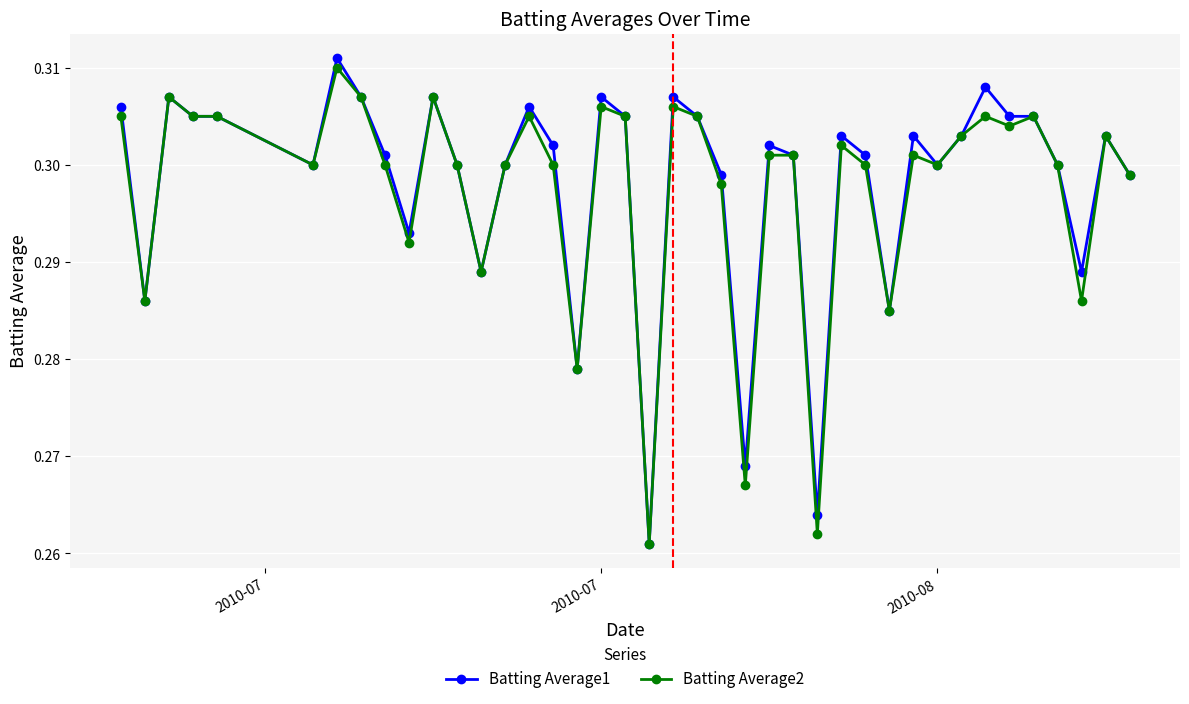

True or false: Batting Average1 has more than 2 points higher than both neighbors.

True